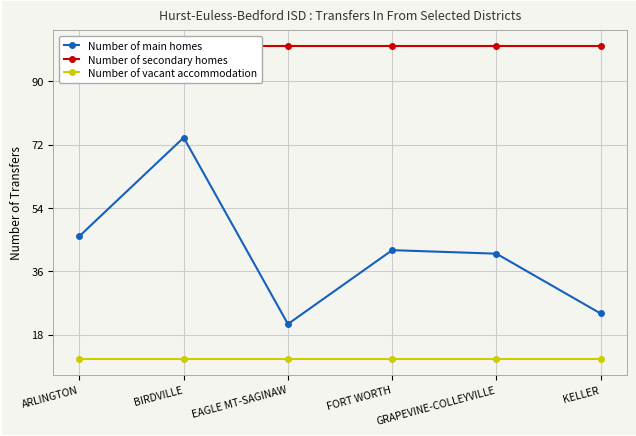

True or false: Number of vacant accommodation has a value of 11 at FORT WORTH.

True